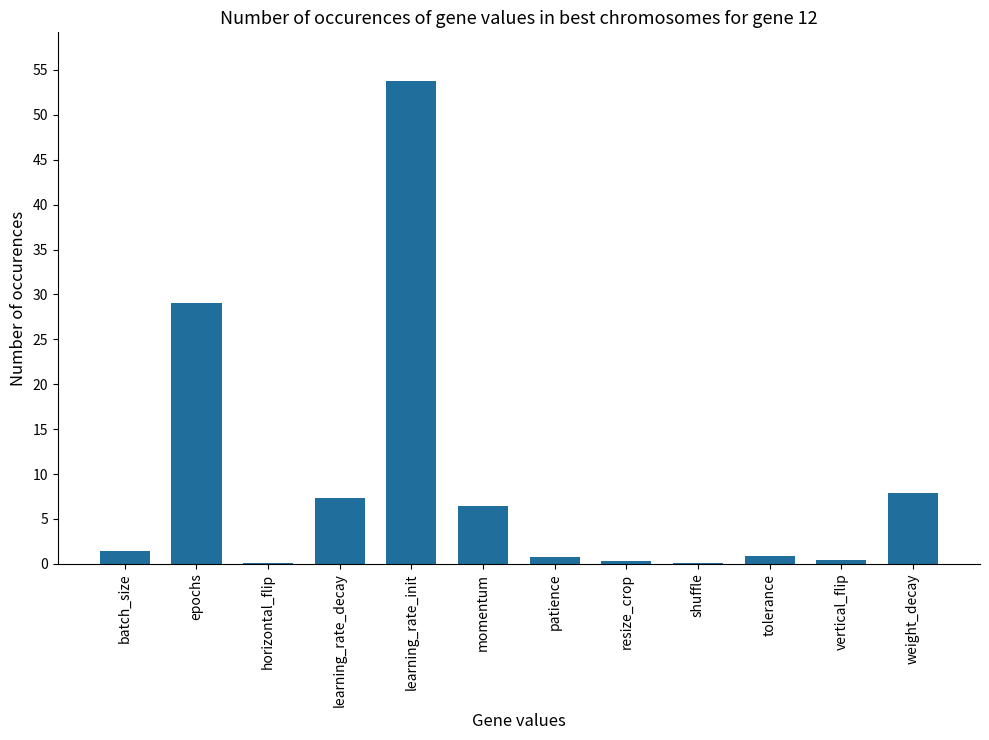

What is the sum of all values?

108.4